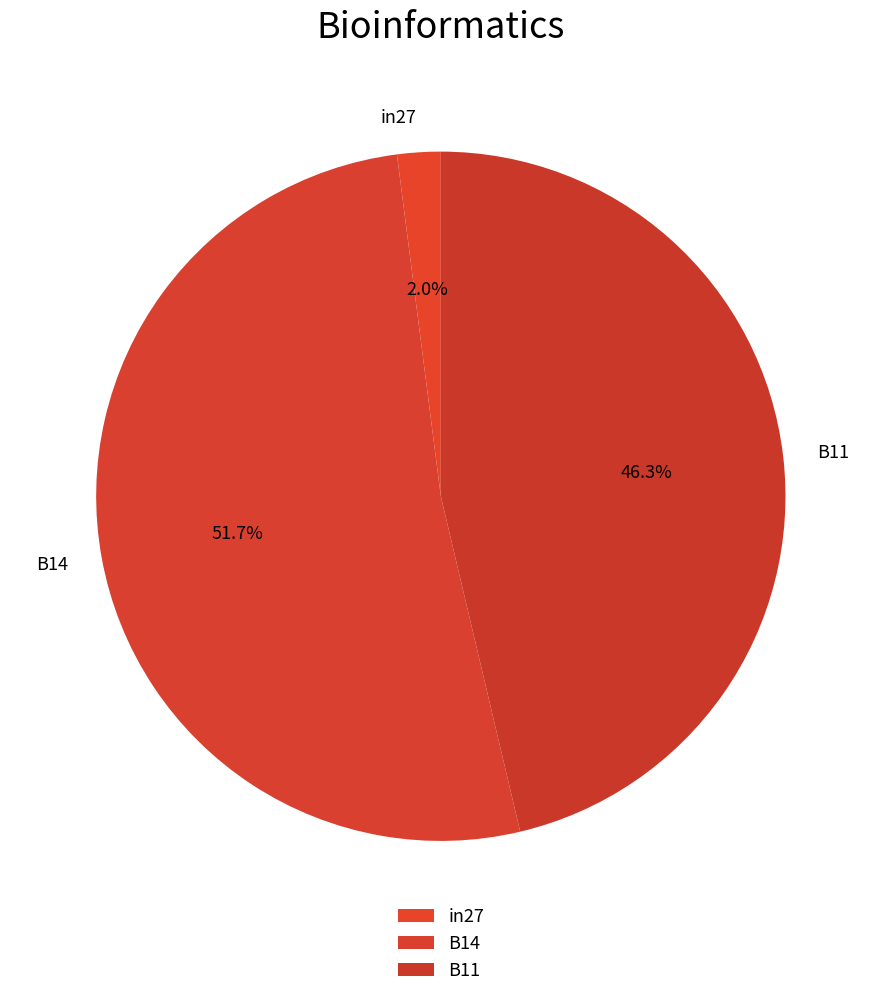

The B14 slice represents 52% of the pie. True or false?

True